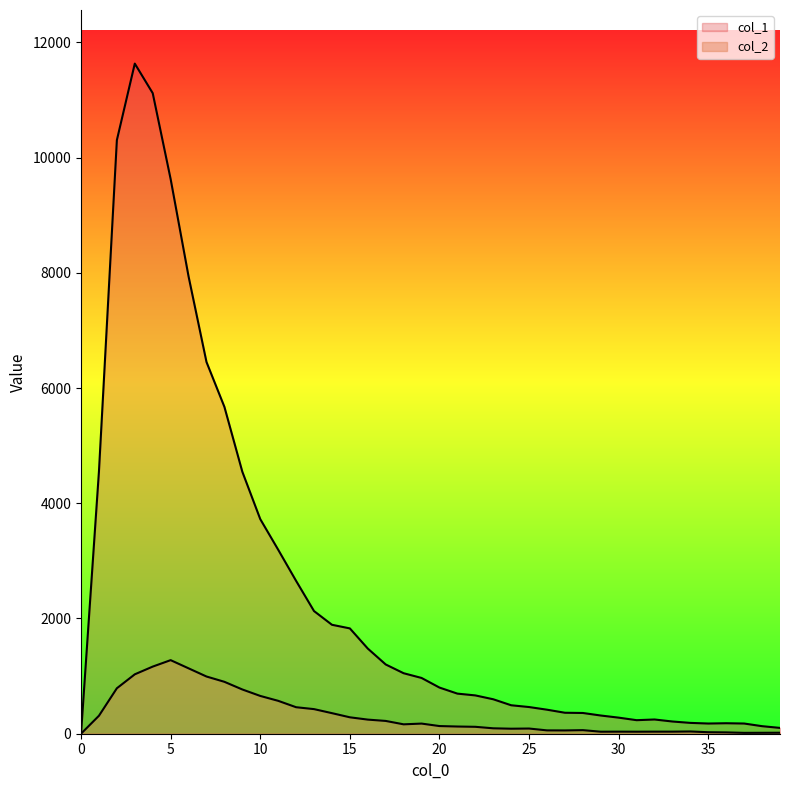

What is the difference between the second highest and minimum values in the 2 series?

1165